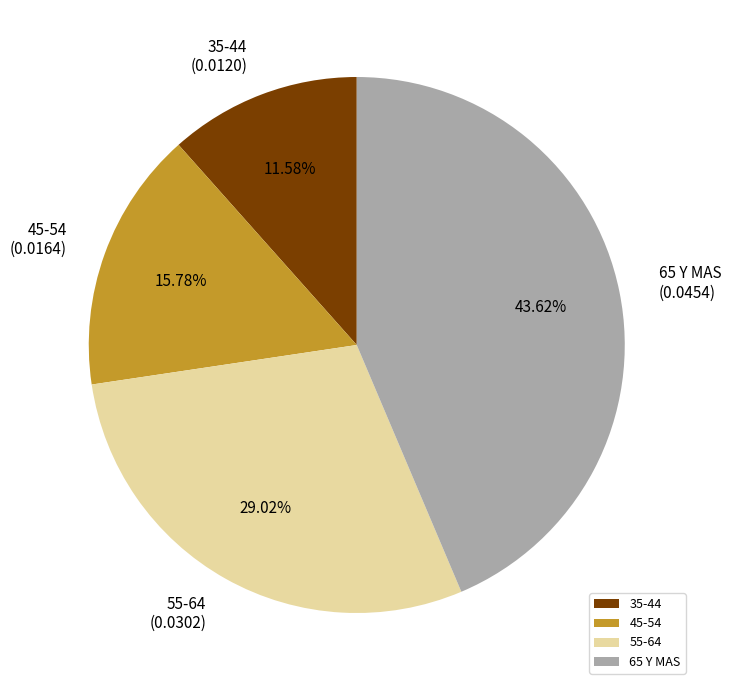

Is there any slice that represents more than half of the pie?

No